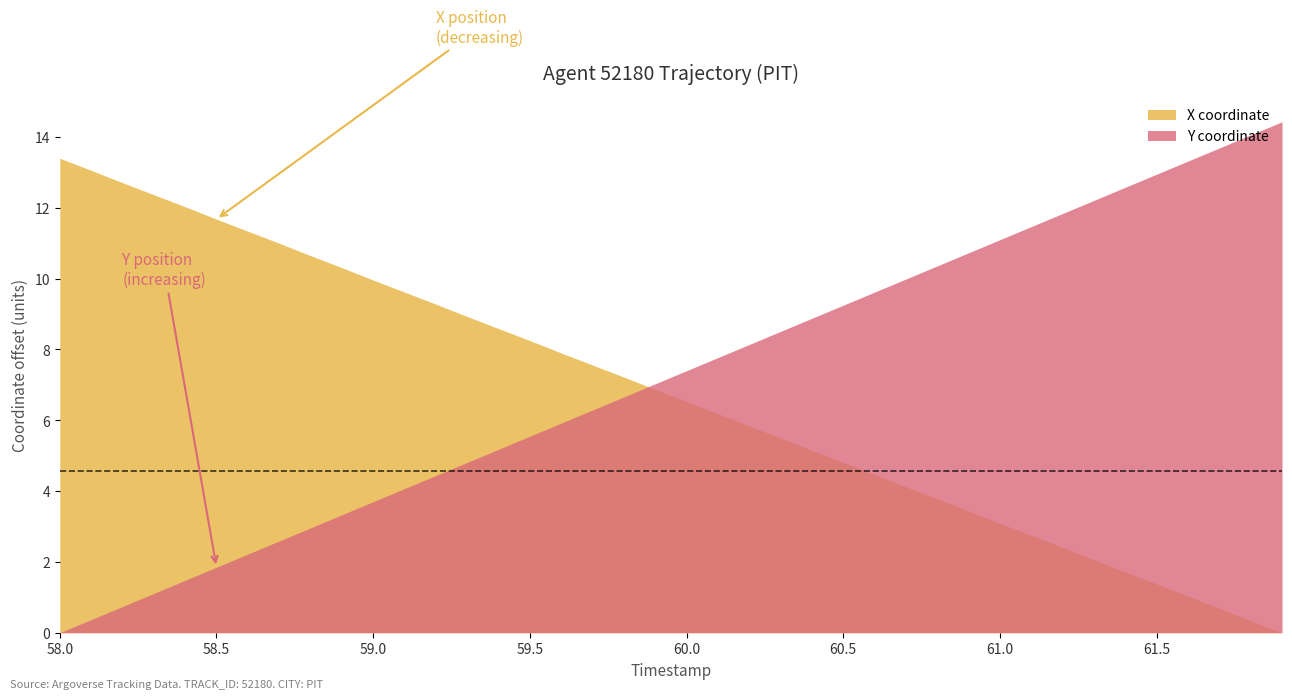

The X series shows 1615.7 at 60.3. True or false?

False